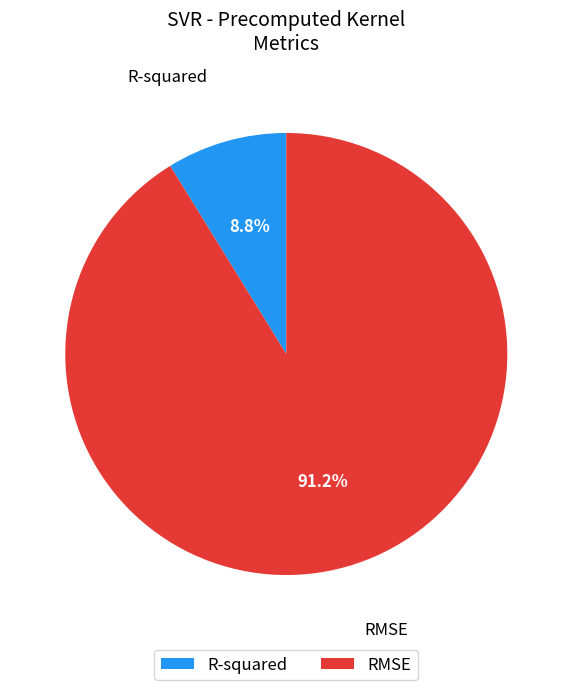

Is the sum of RMSE and R-squared greater than half?

Yes